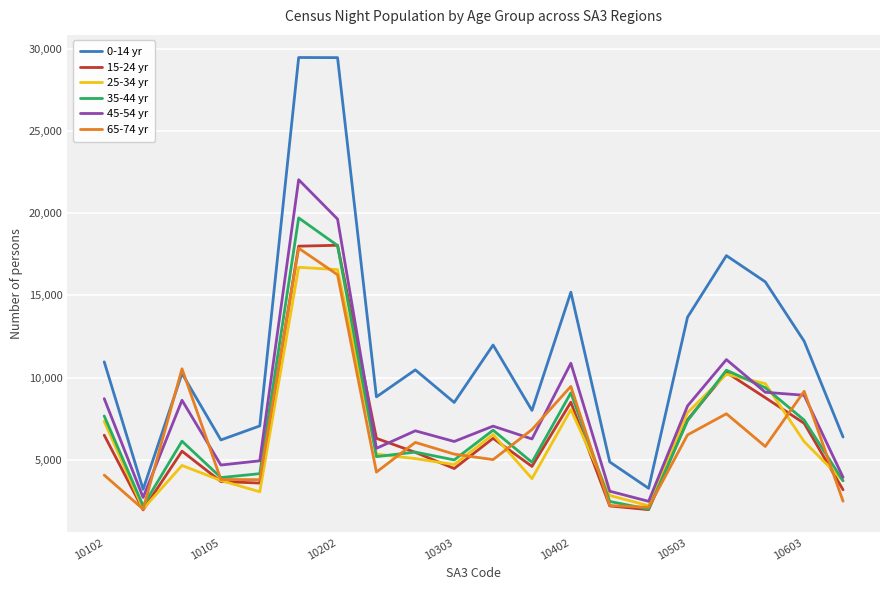

What is the average value of the 0-14 yr series?

11662